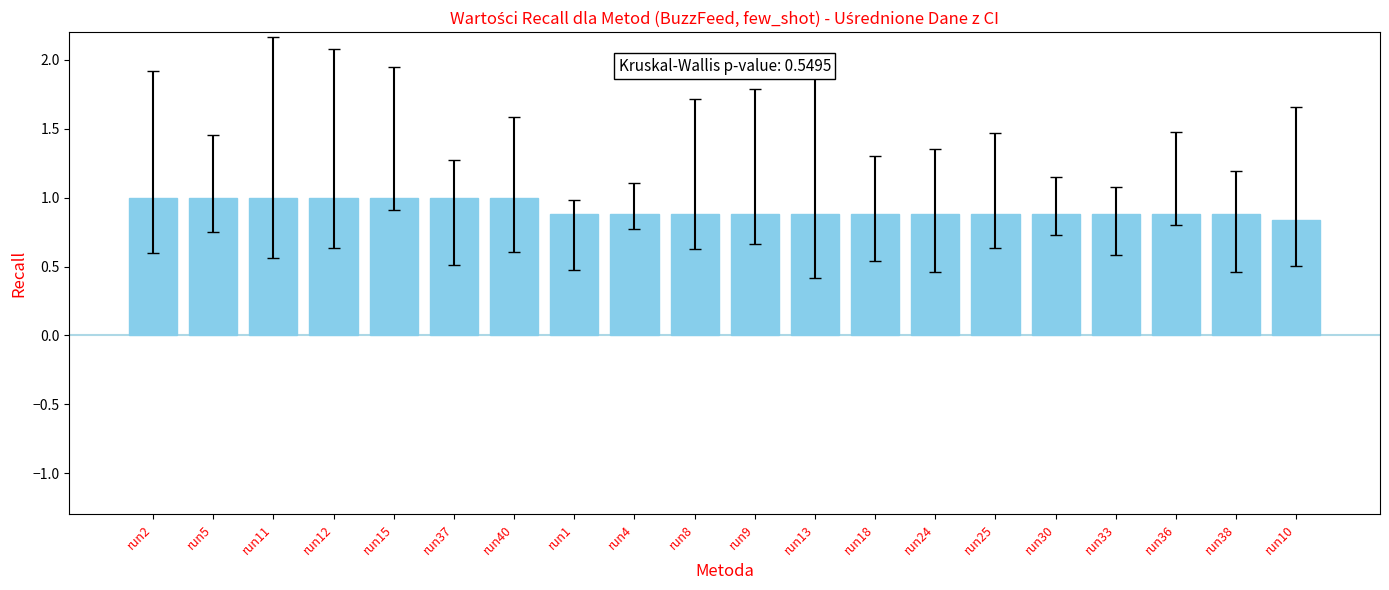

The chart shows a value of 1.0 at run5. True or false?

True